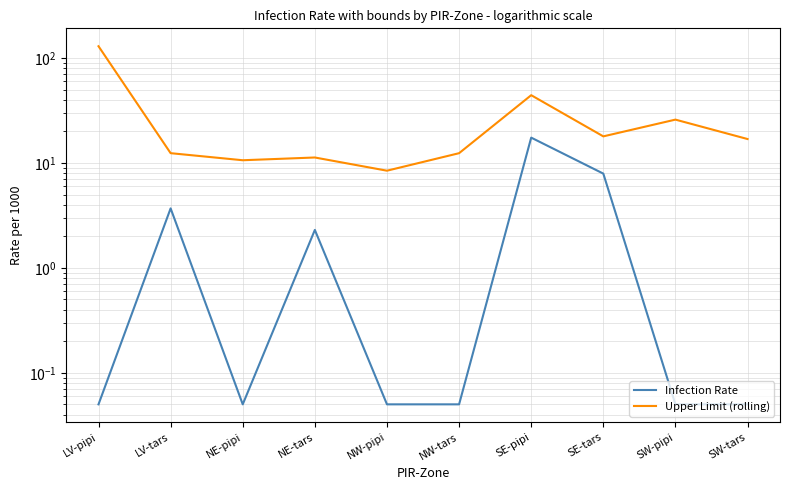

List the series in order of their overall mean, lowest first.

Infection Rate, Upper Limit (rolling)